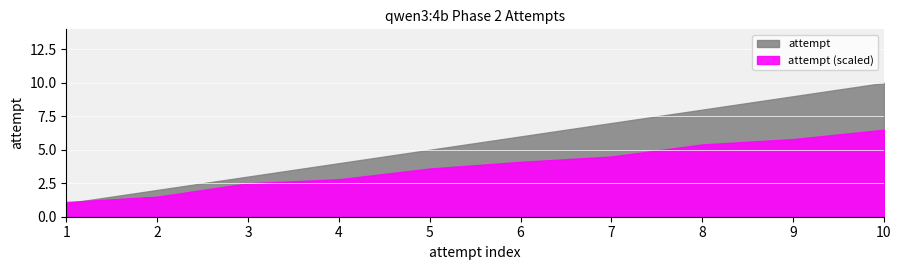

True or false: the data shows 5 at 5.

True